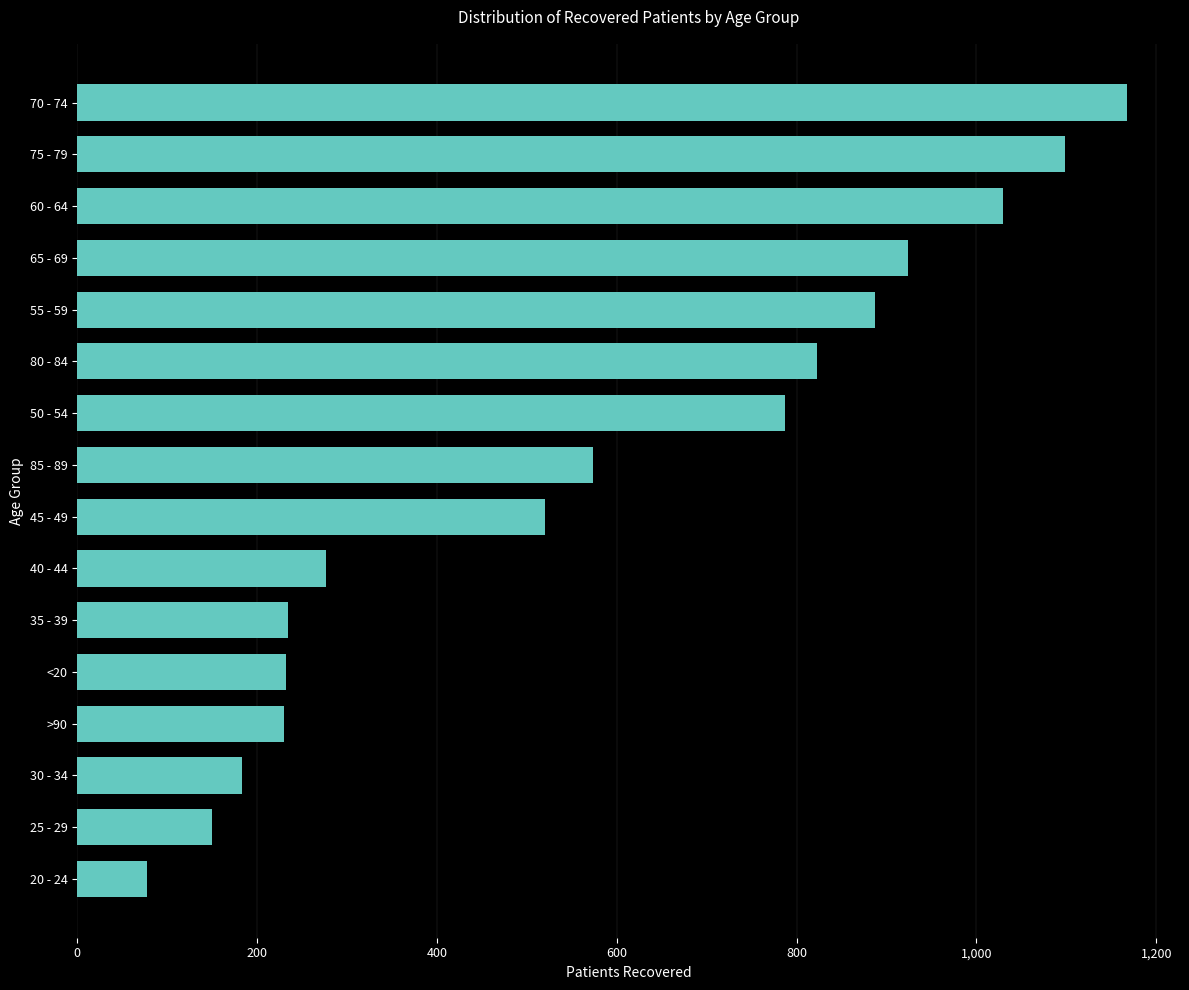

Count the number of categories in the chart.

16